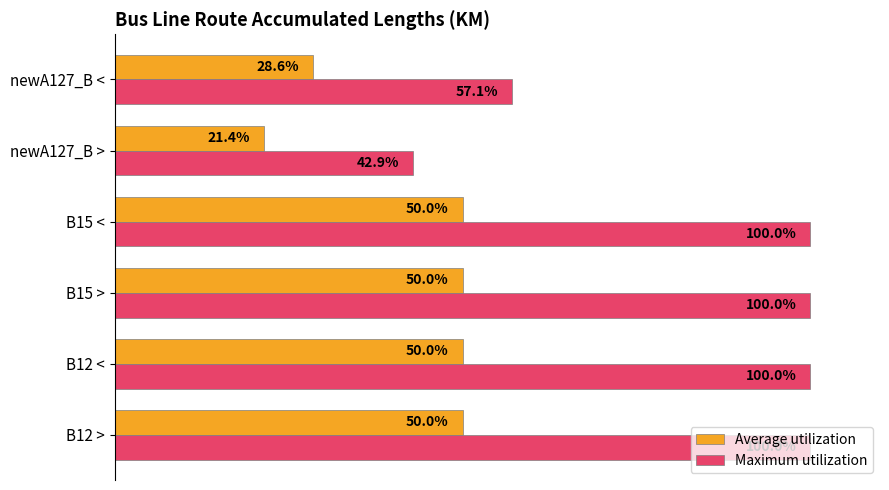

At which label is Average utilization closest to 35?

newA127_B <